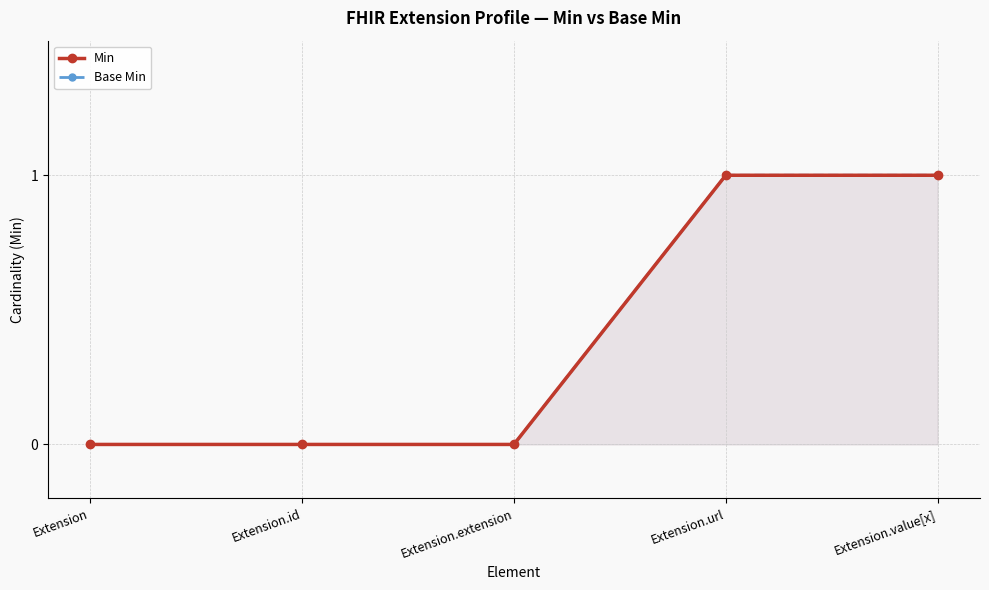

Reading left to right, list all the values displayed in this chart.

Min: 0	0	0	1	1
Base Min: 0	0	0	1	1